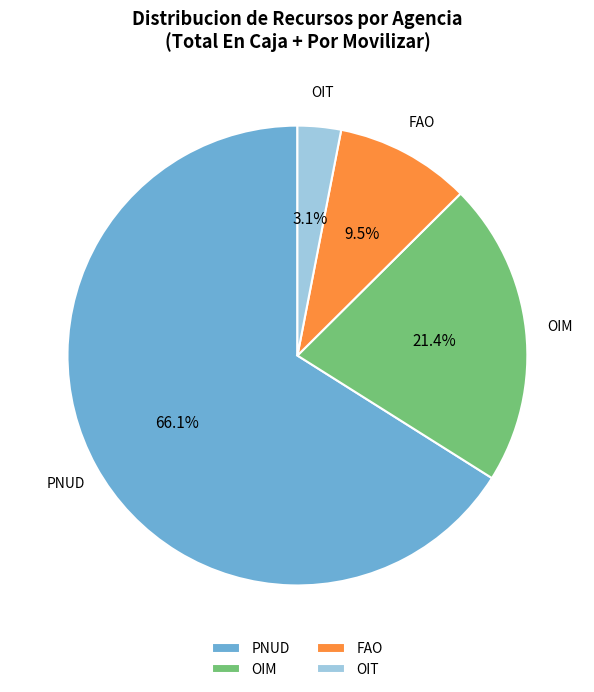

Which has a higher value, PNUD or OIT?

PNUD